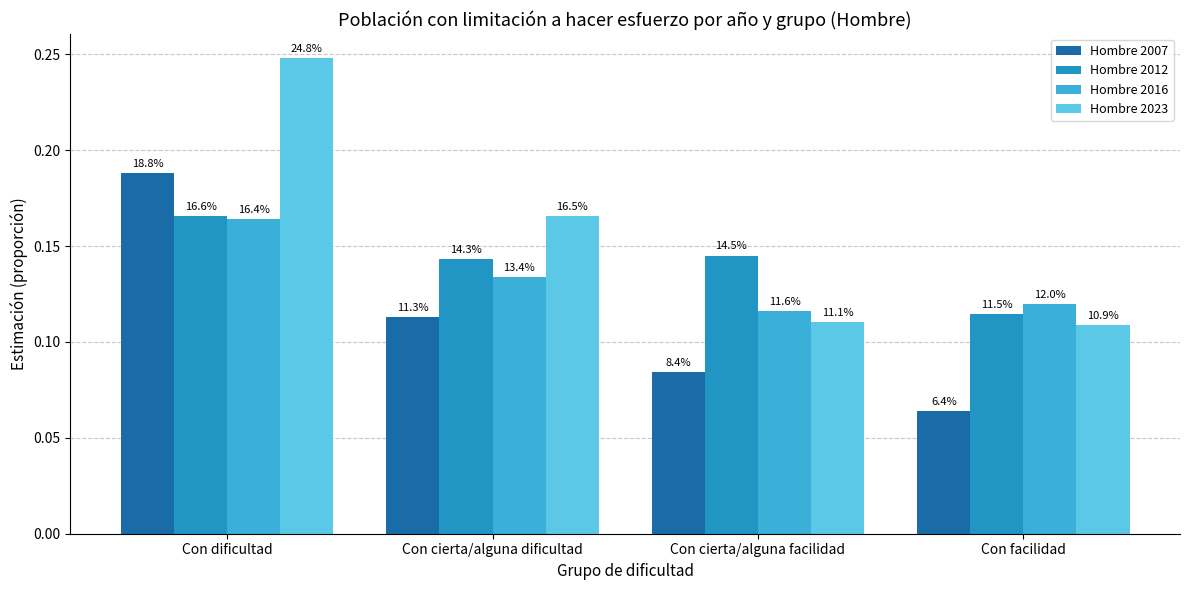

Does the chart contain stacked bars?

No